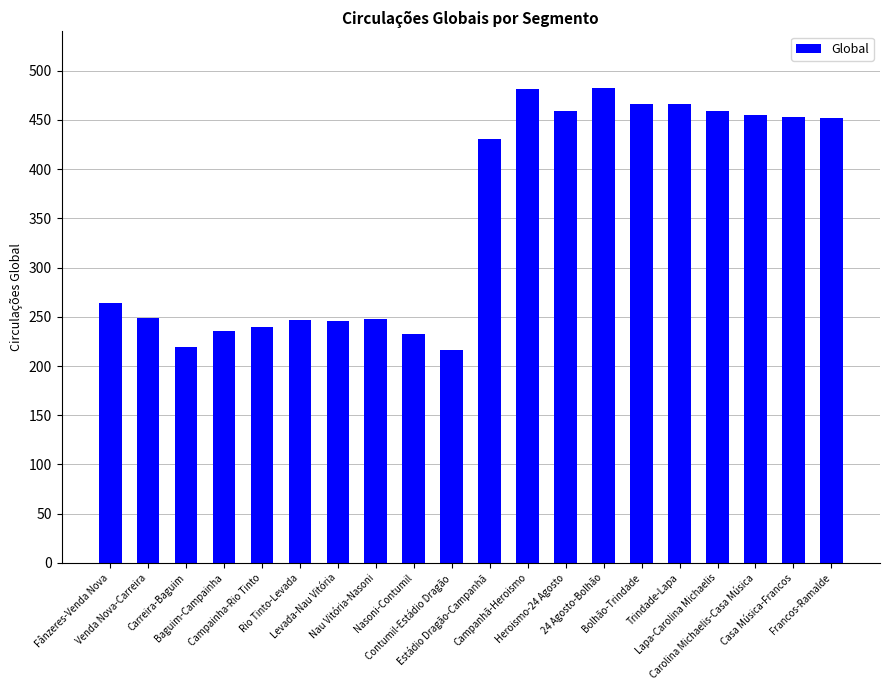

What is the change in value from Fânzeres-Venda Nova to Lapa-Carolina Michaelis?

+195